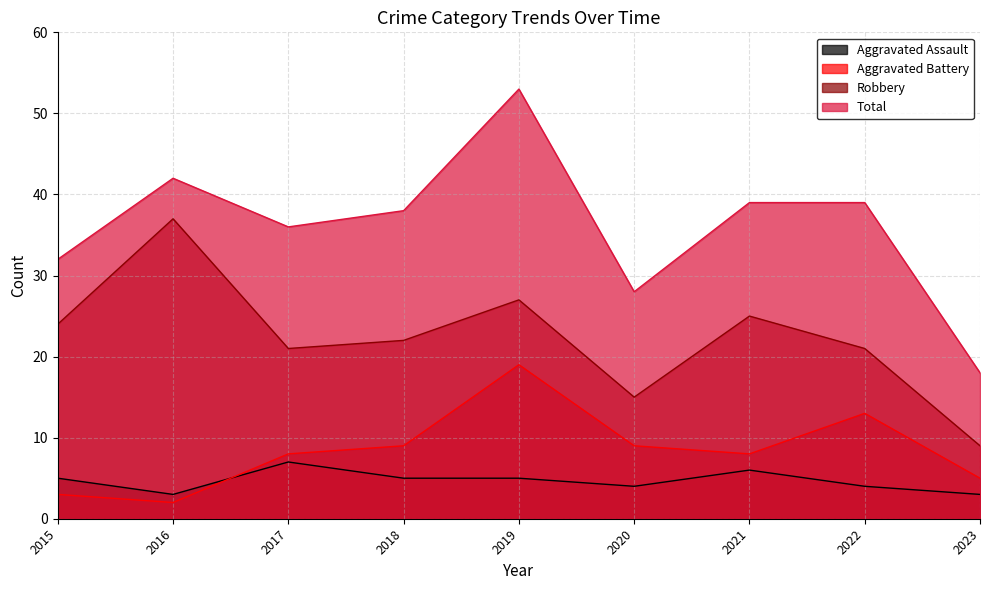

Reading left to right, transcribe all the data shown in this chart.

Aggravated Assault: 5	3	7	5	5	4	6	4	3
Aggravated Battery: 3	2	8	9	19	9	8	13	5
Robbery: 24	37	21	22	27	15	25	21	9
Total: 32	42	36	38	53	28	39	39	18